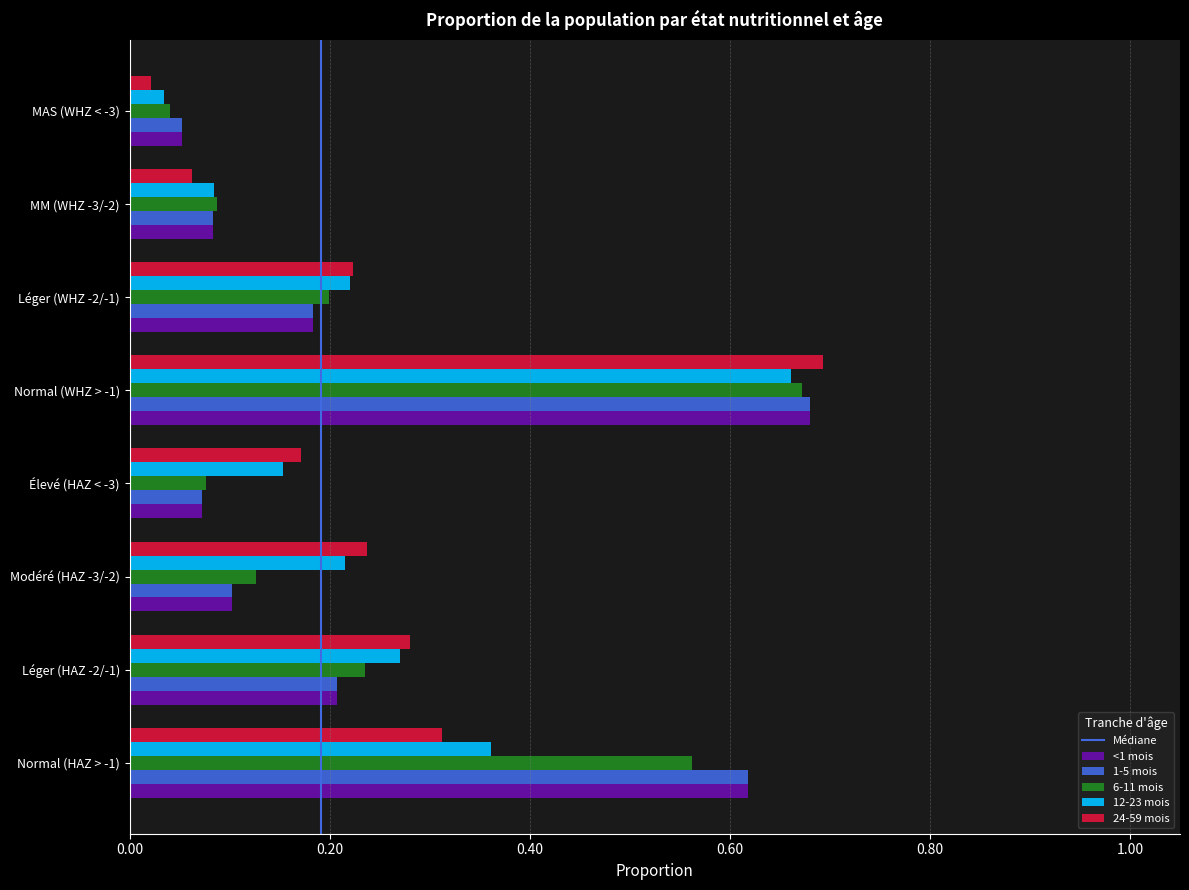

Which series has the largest range (max minus min)?

24-59 mois